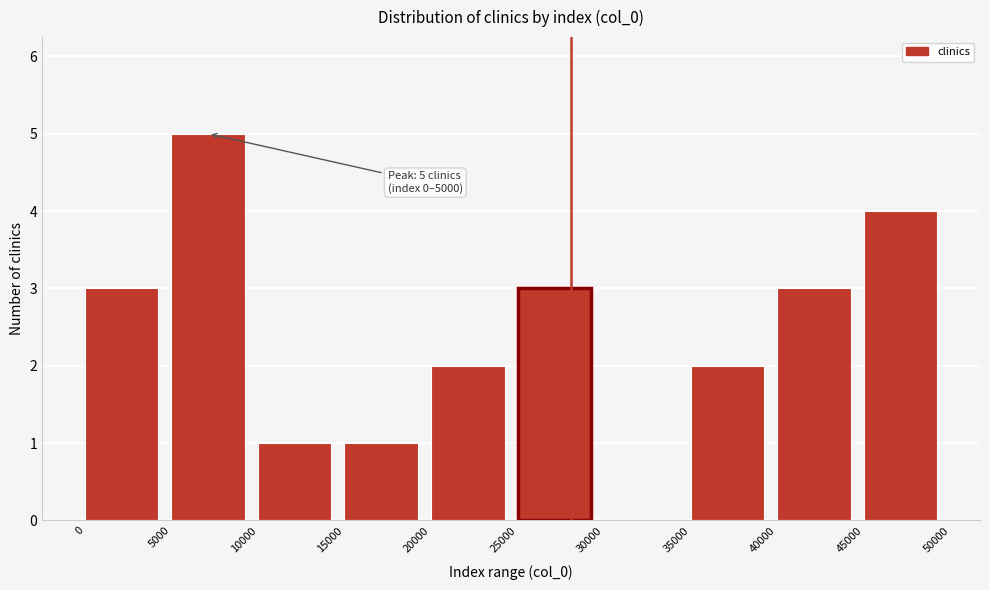

Which range on the x-axis has the tallest bar?

5000 to 10000